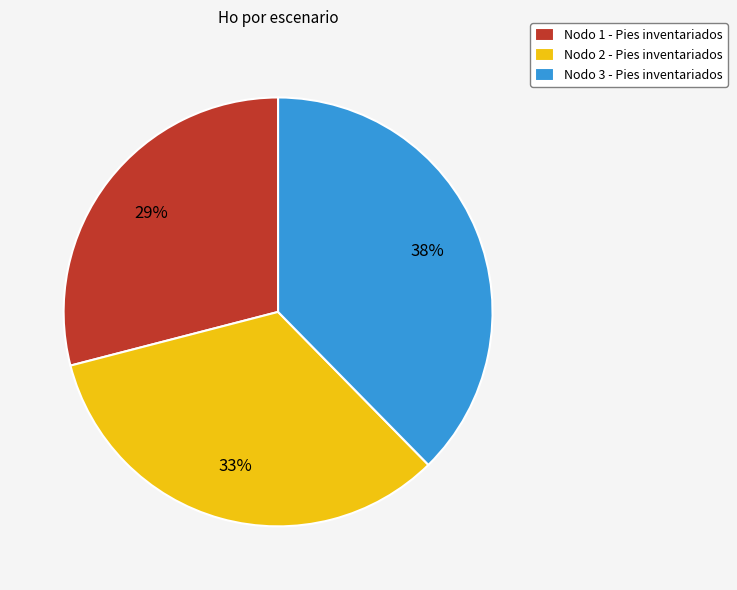

Does Nodo 2 - Pies inventariados represent more than half of the total?

No